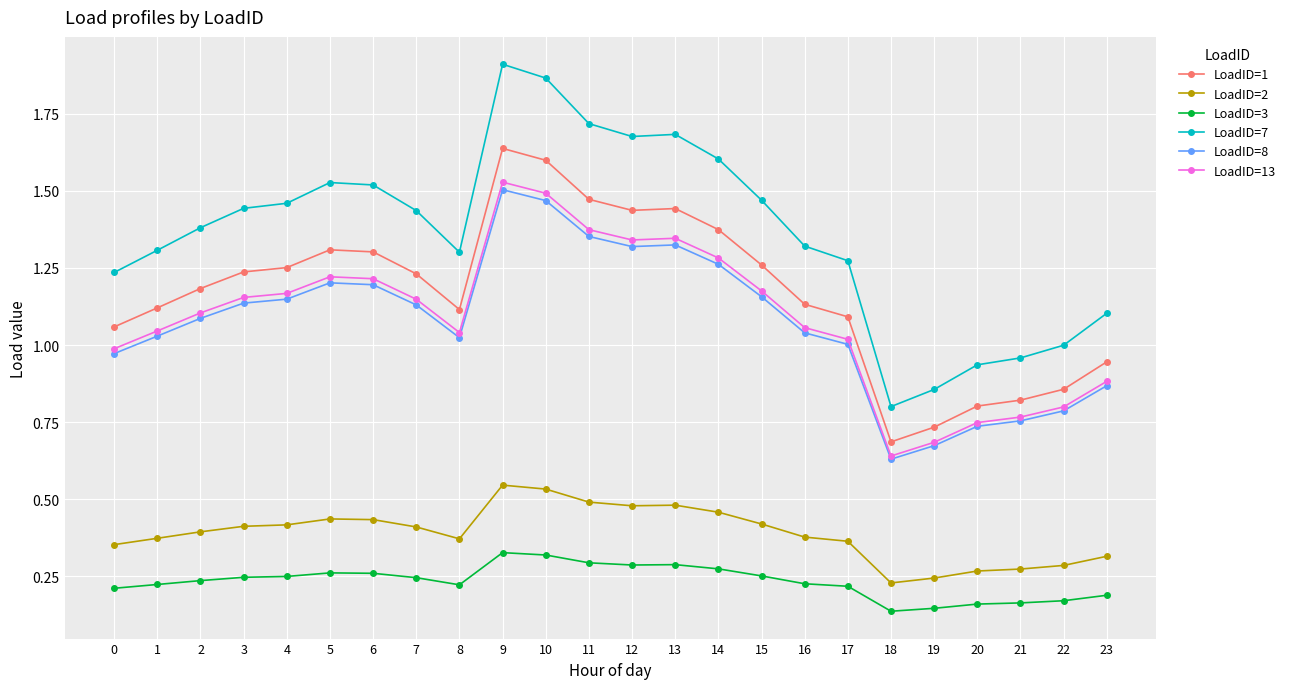

Is it true that LoadID=1 equals 0.8 at 21?

True